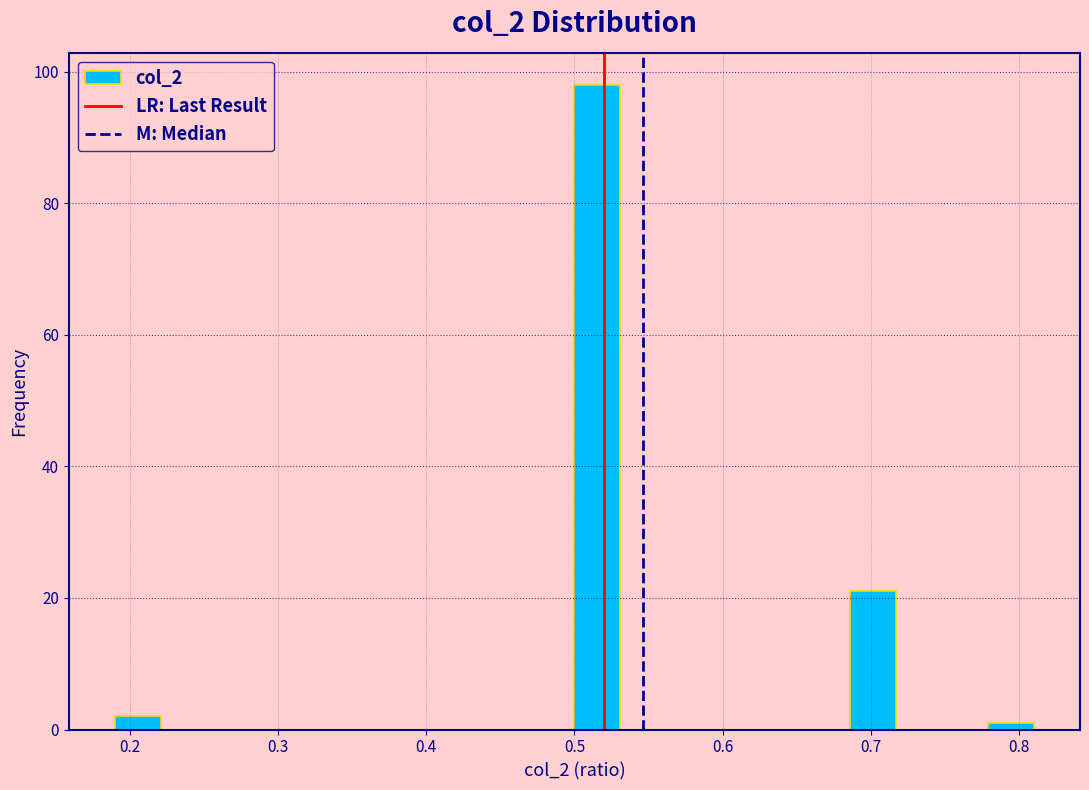

Around what value on the x-axis is the tallest bar? Give the approximate position of its centre, as read against the axis.

0.52